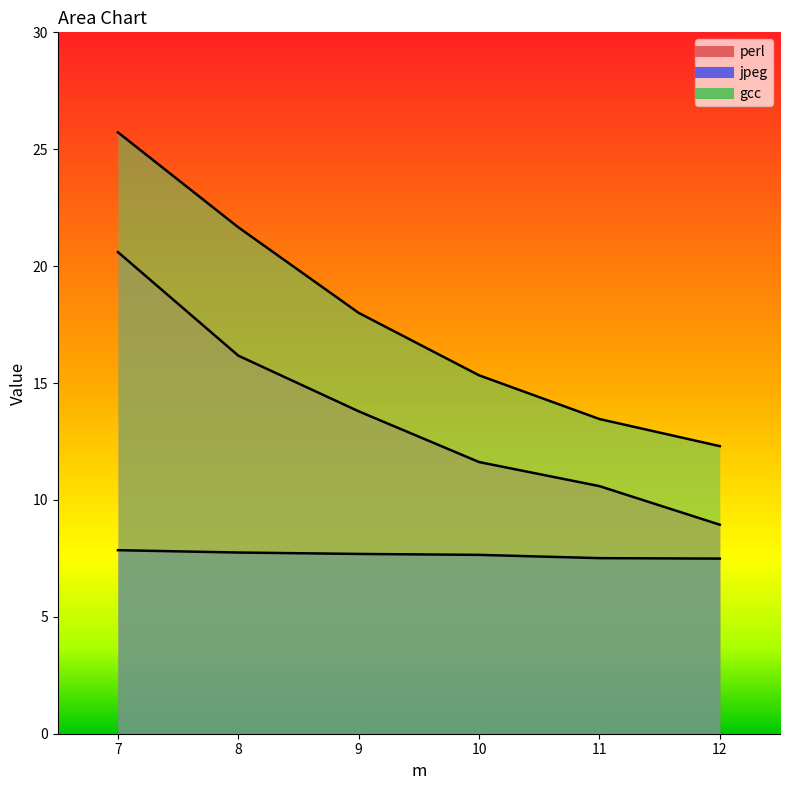

True or false: gcc has a value of 12.3 at 12.

True